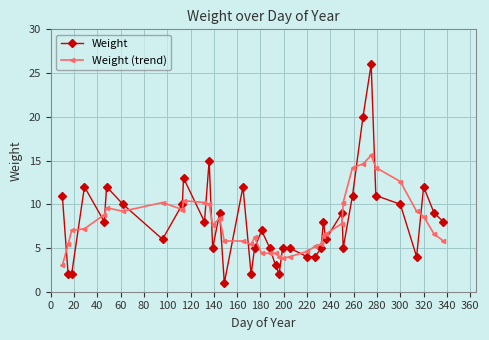

Which series has the widest spread of values?

Weight